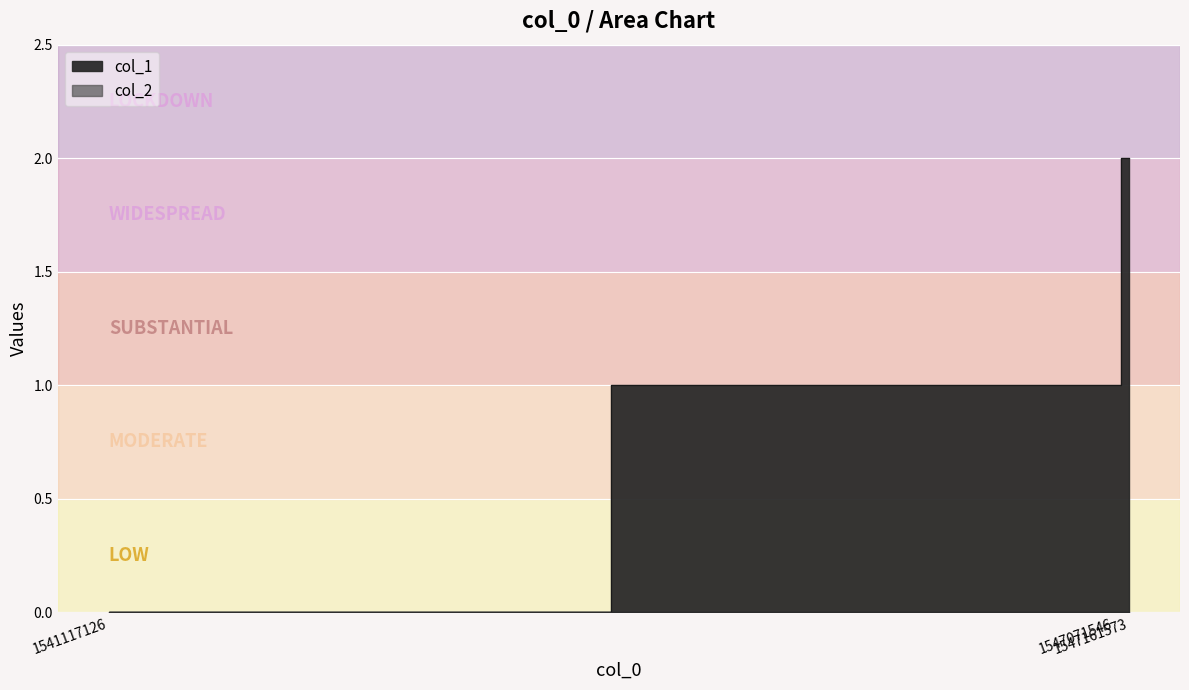

What is the difference between the values at 1547071546 and 1541117126?

1